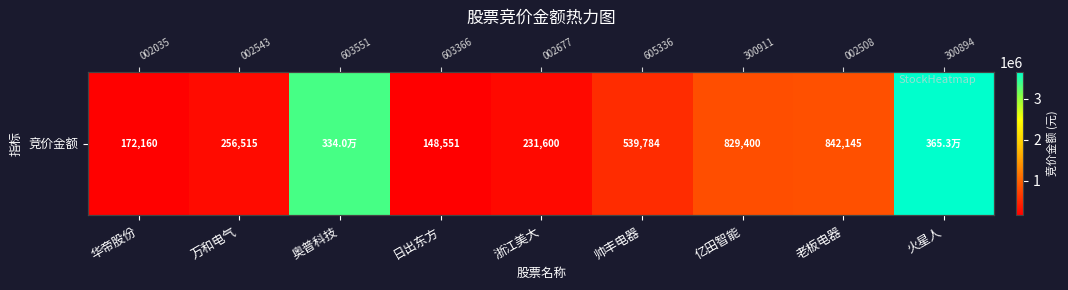

Count the number of data series in this chart.

1